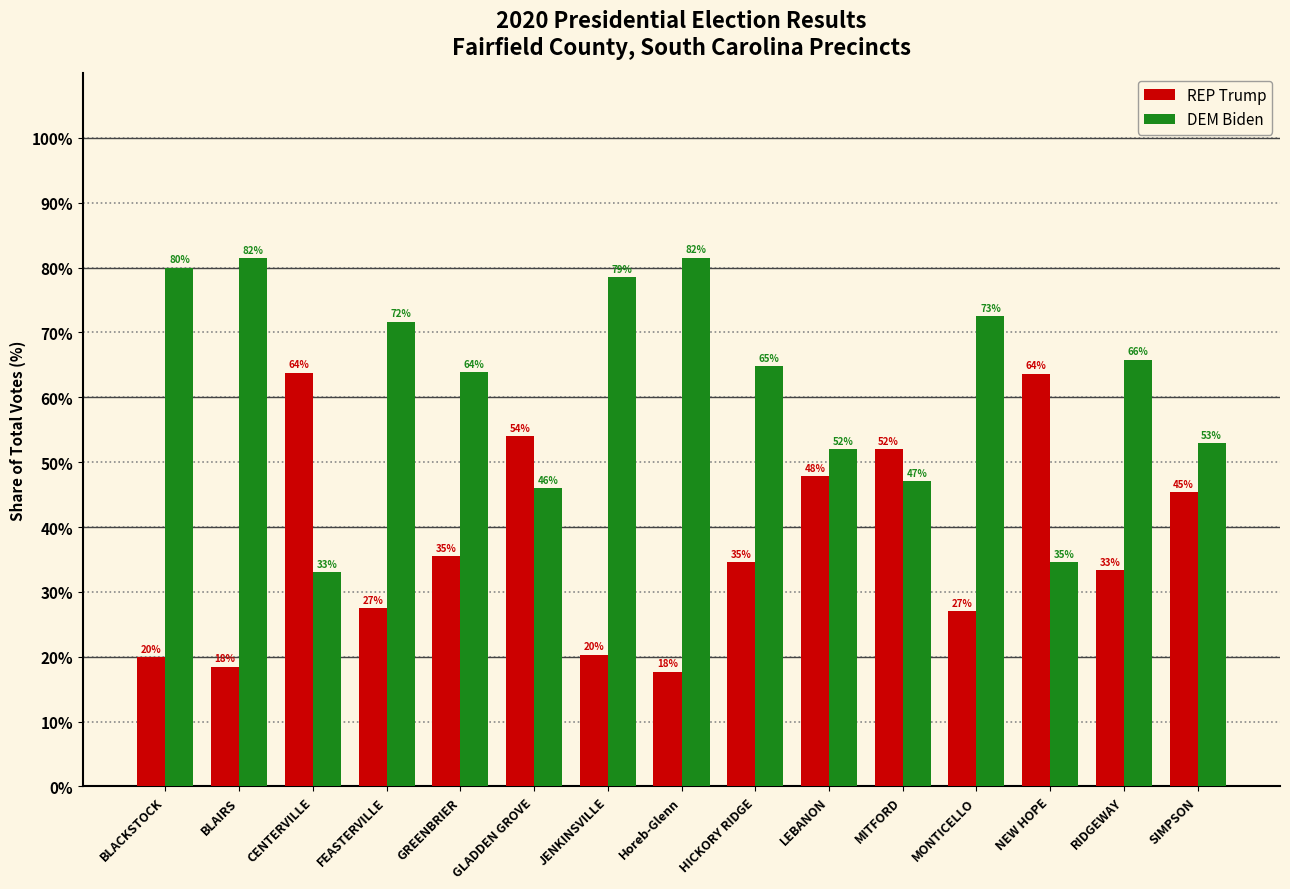

What value does the DEM Biden series have at RIDGEWAY?

65.8